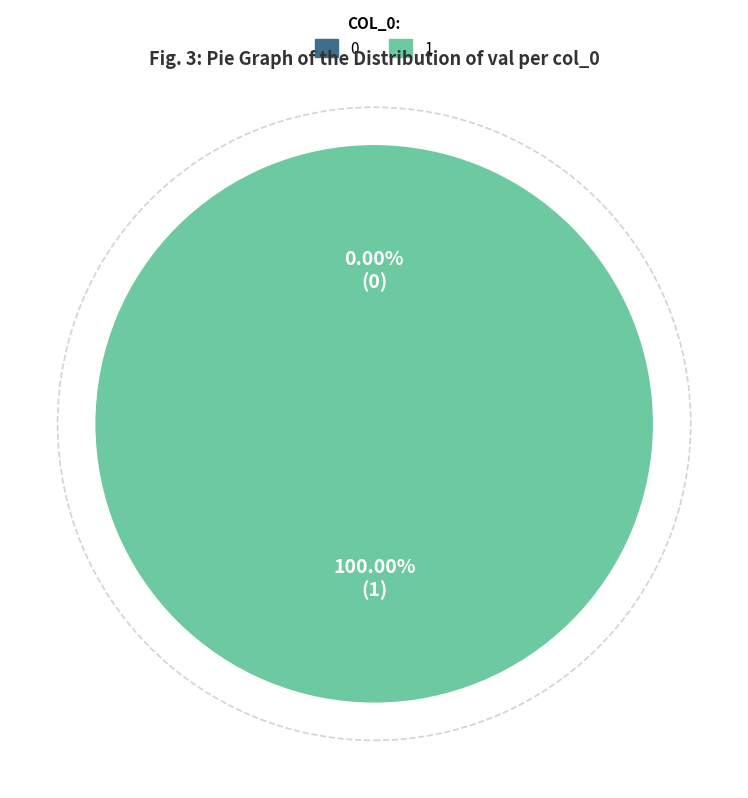

To the nearest percent, what is the combined percentage of 0 and 1?

100%